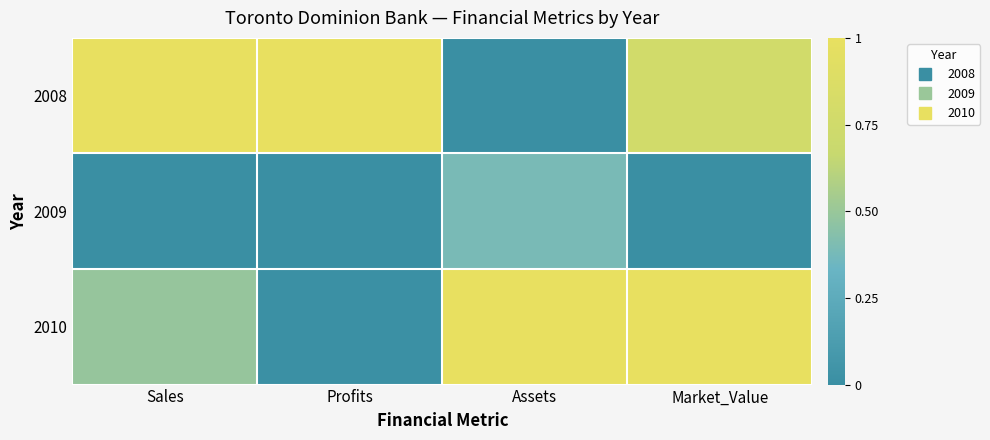

Reading left to right, transcribe all the data shown in this chart.

2008: Sales=1.0	Profits=1.0	Assets=0.0	Market_Value=0.8
2009: Sales=0.0	Profits=0.0	Assets=0.4	Market_Value=0.0
2010: Sales=0.5	Profits=0.0	Assets=1.0	Market_Value=1.0